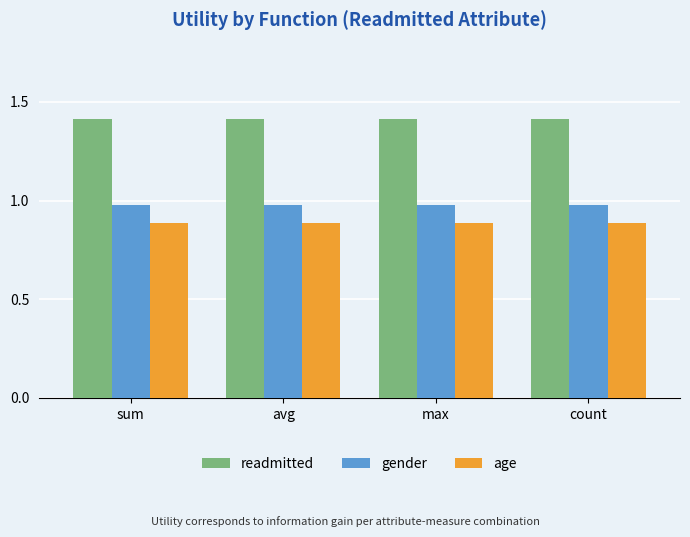

What are all the series names shown in the legend?

readmitted, gender, age